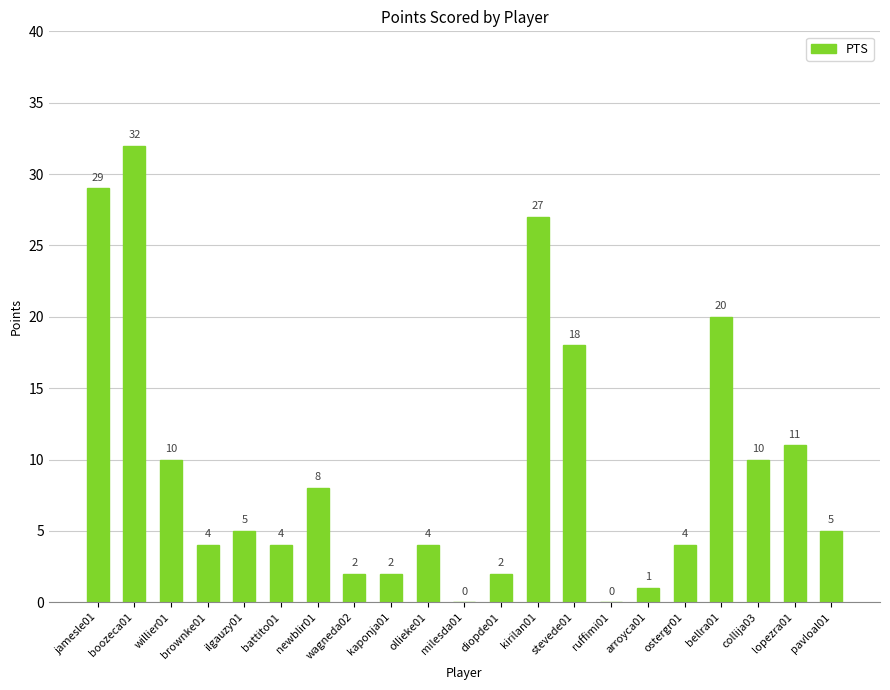

What is the sum of the values at brownke01 and ollieke01?

8